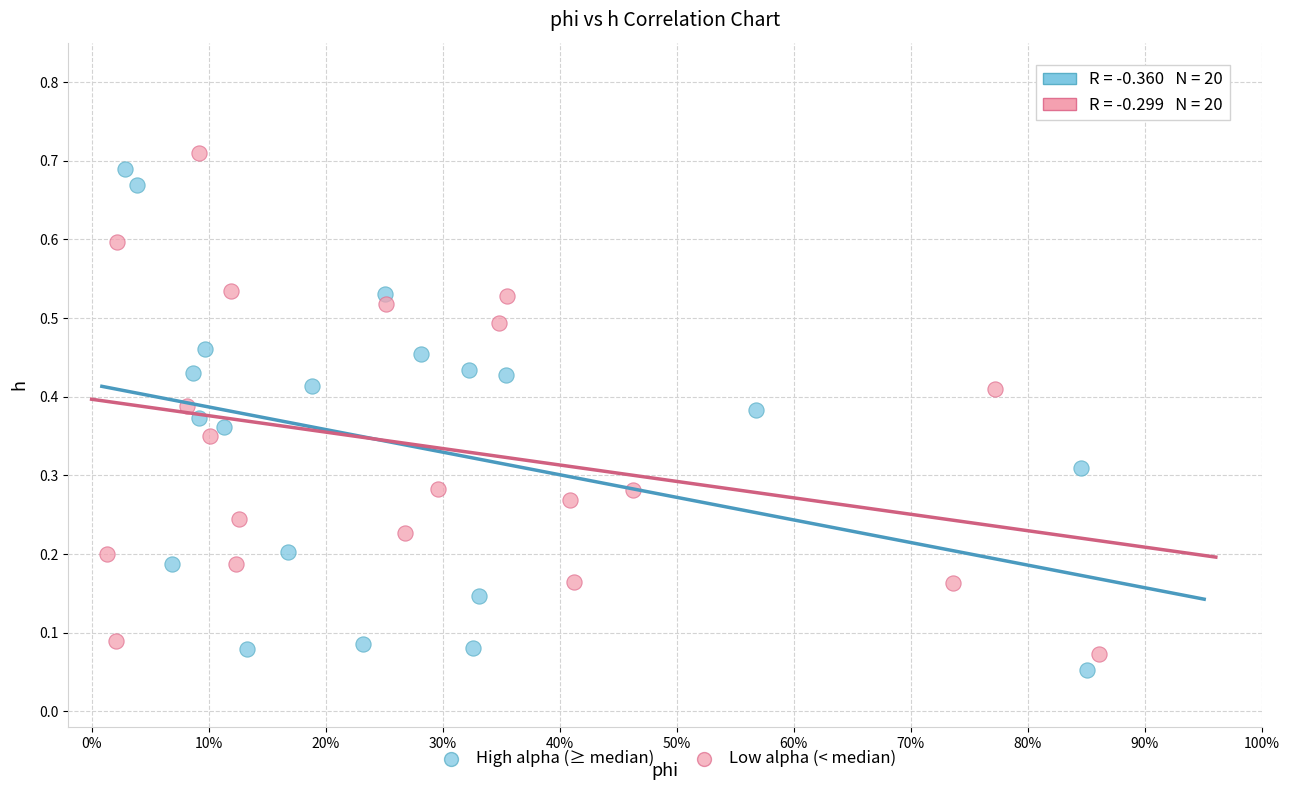

Which series reaches the maximum Y coordinate?

Low alpha (< median)